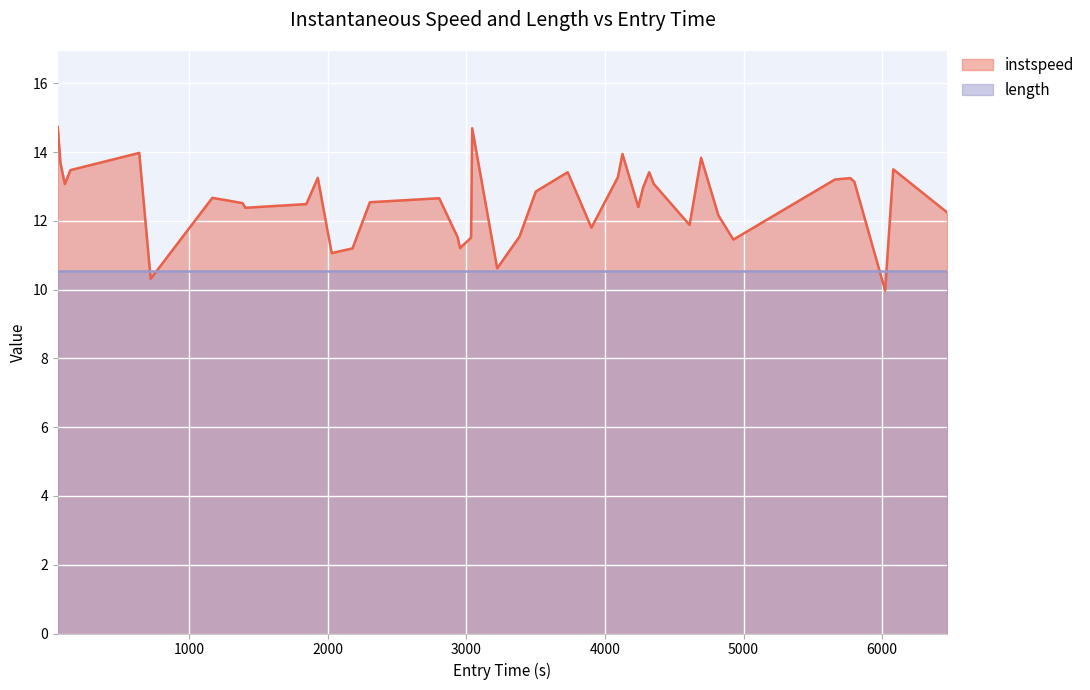

What is the lowest value of the instspeed series?

10.0